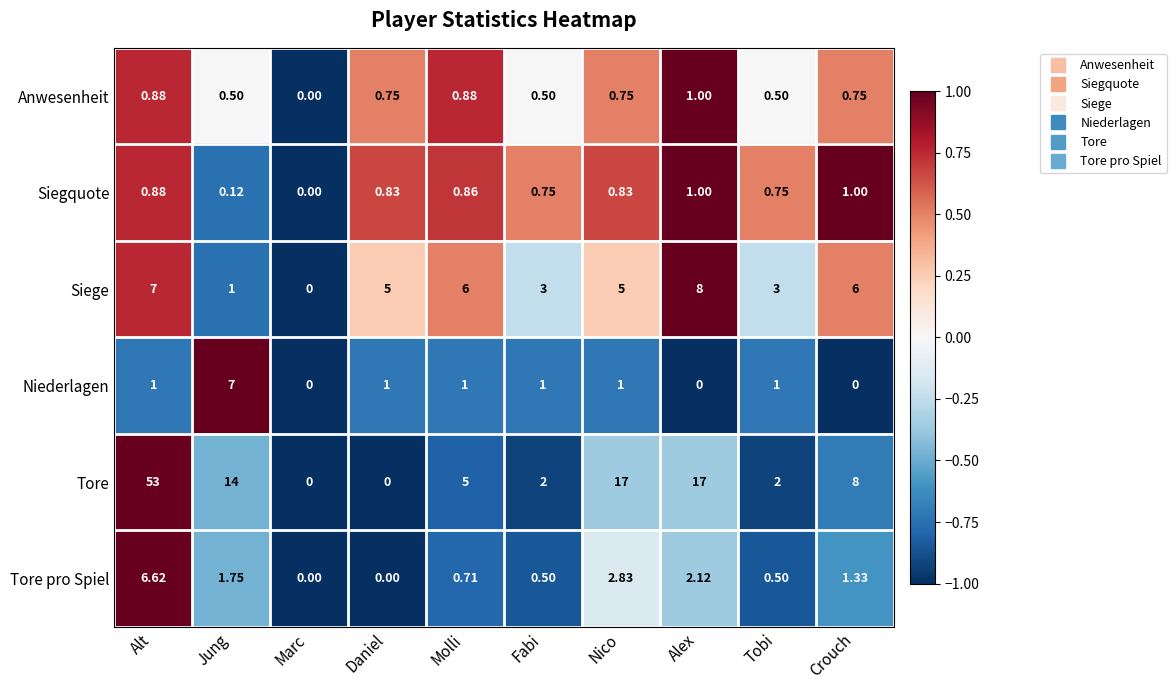

Which category has the highest value in the Niederlagen series?

Jung